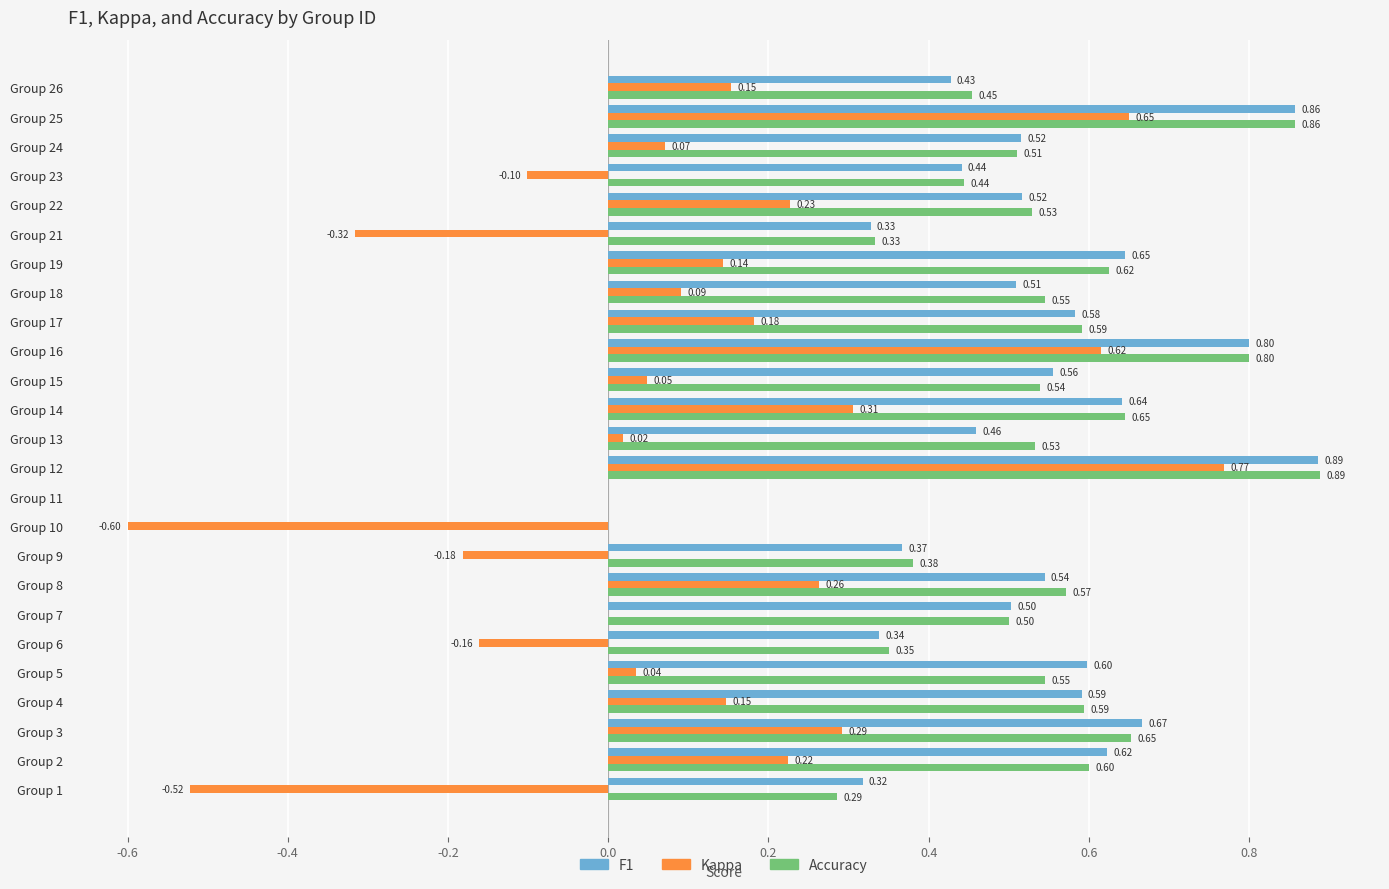

What is the total value across all series at Group 22?

1.3